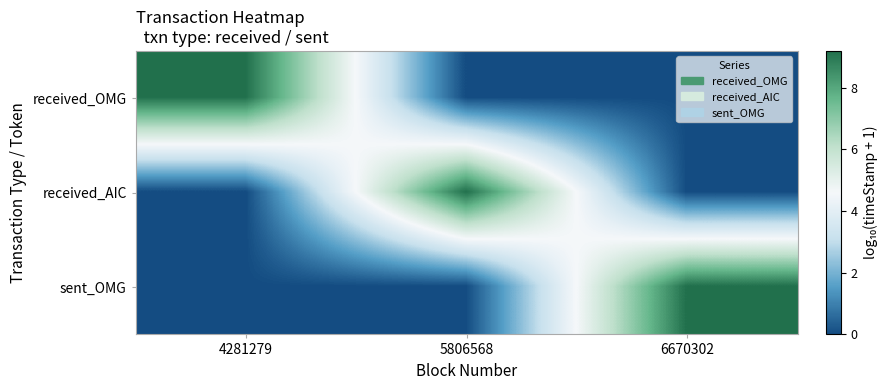

Count the number of categories in the chart.

3